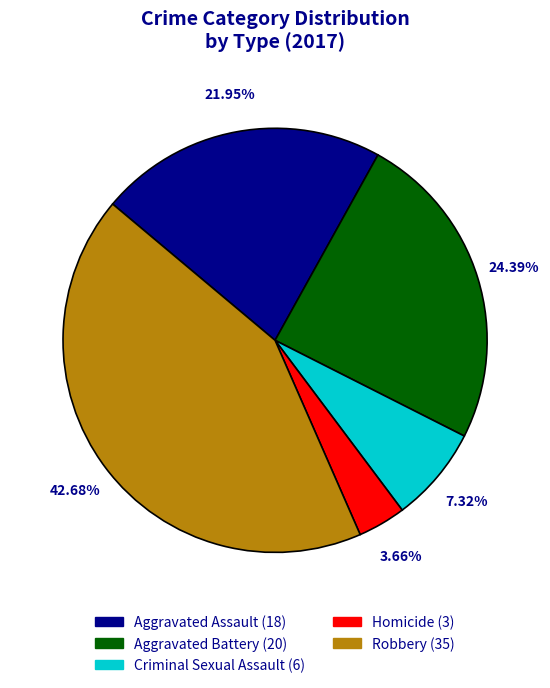

To the nearest percent, what portion does Aggravated Assault represent?

22%